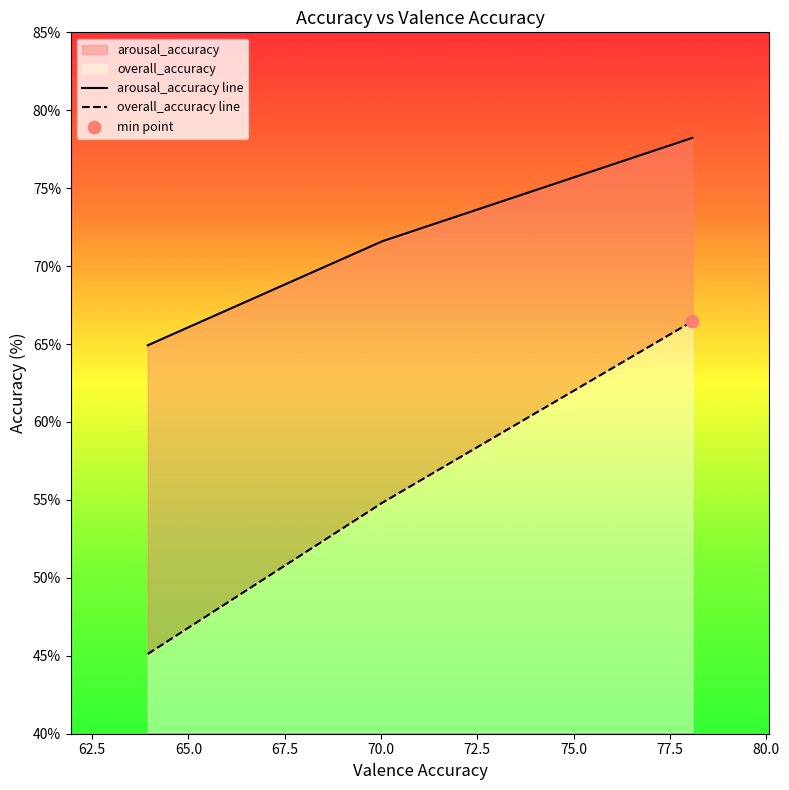

Which series reaches the maximum Y coordinate?

arousal_accuracy